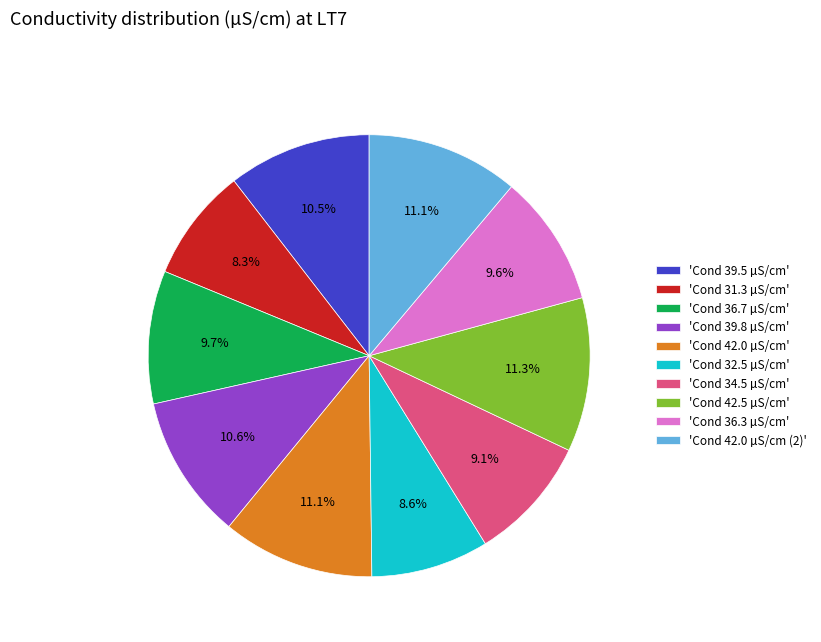

What is the total percentage of 'Cond 31.3 µS/cm' and 'Cond 32.5 µS/cm'?

16.9%